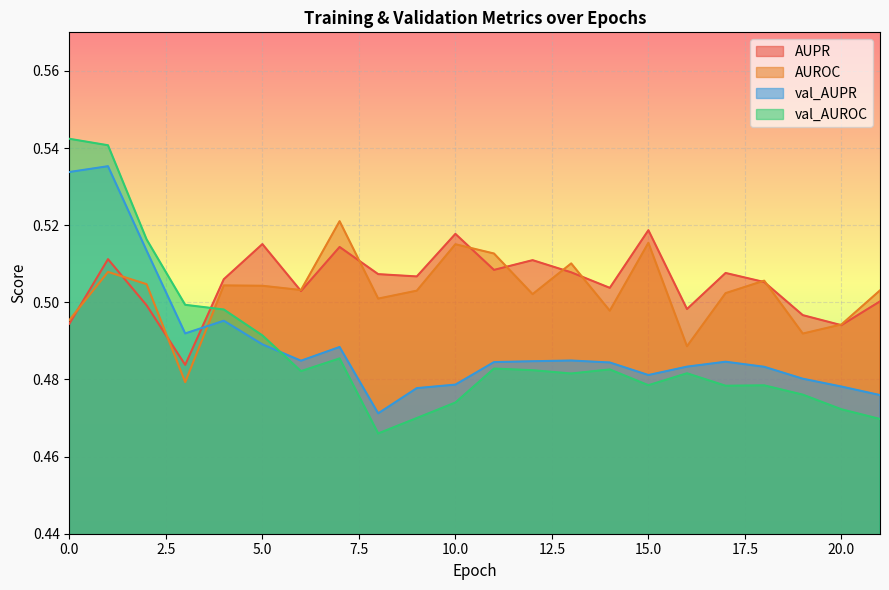

How many AUROC values are between 0 and 1?

22